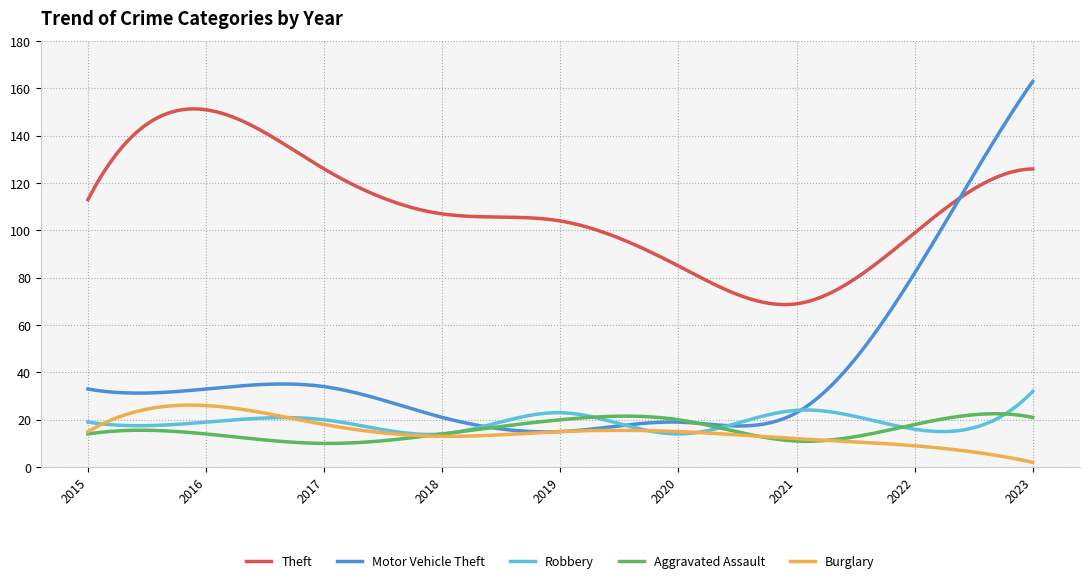

What is the maximum value for Motor Vehicle Theft?

163.0